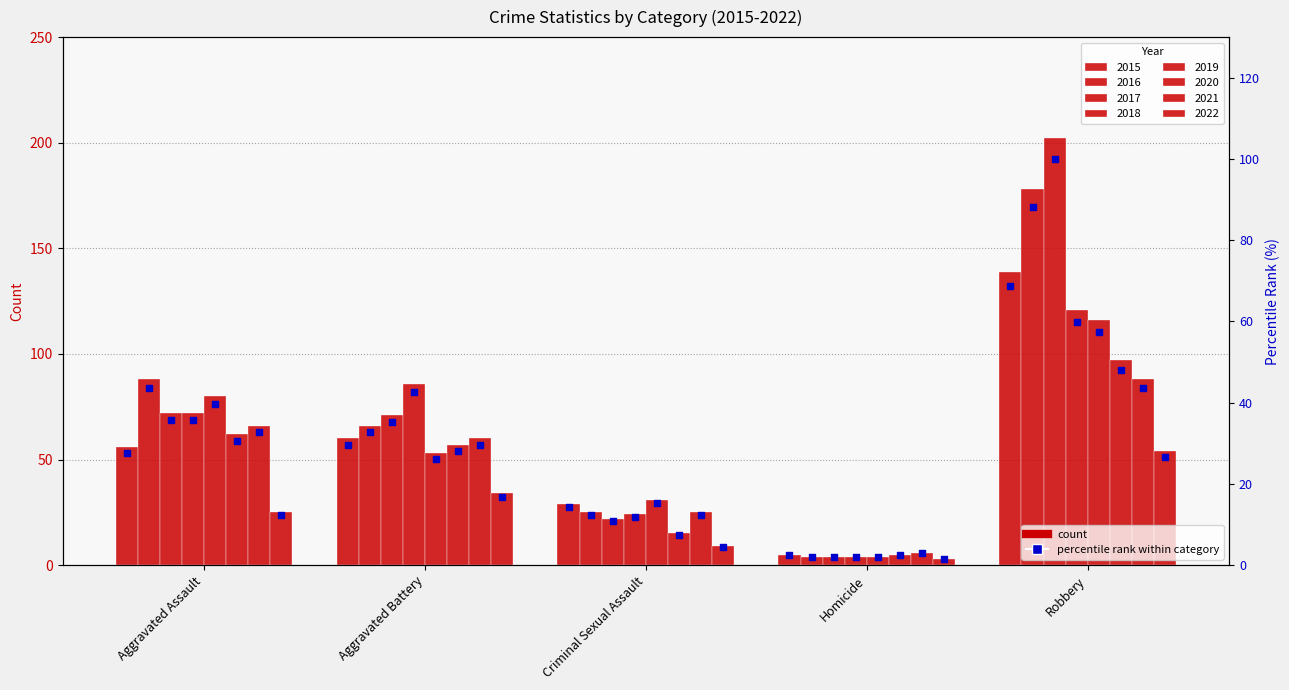

What is the ratio of the value at Criminal Sexual Assault to the value at Aggravated Battery?

0.5